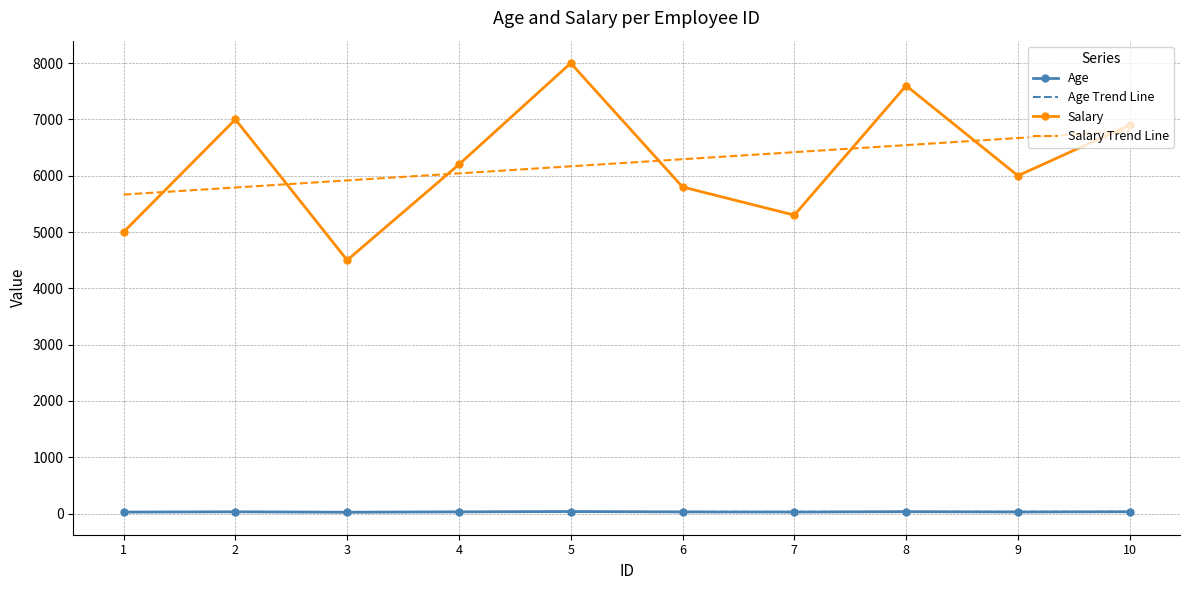

Which series changed the most between 3 and 10?

Salary